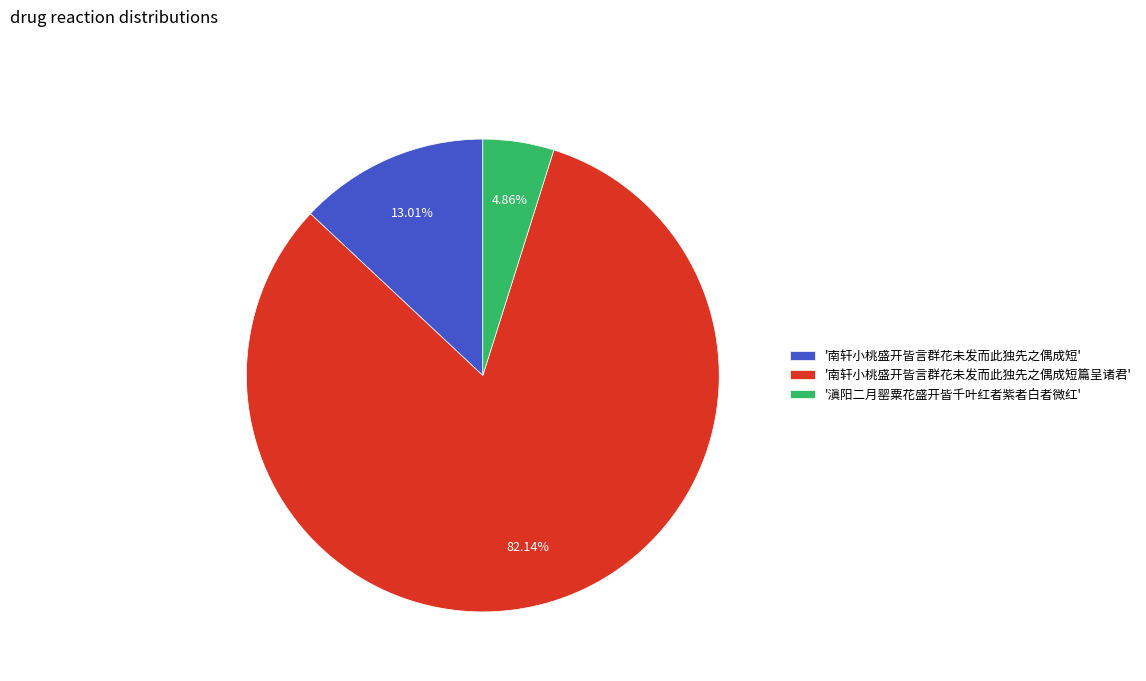

Between '南轩小桃盛开皆言群花未发而此独先之偶成短篇呈诸君' and '滇阳二月罂粟花盛开皆千叶红者紫者白者微红', which is larger?

'南轩小桃盛开皆言群花未发而此独先之偶成短篇呈诸君'